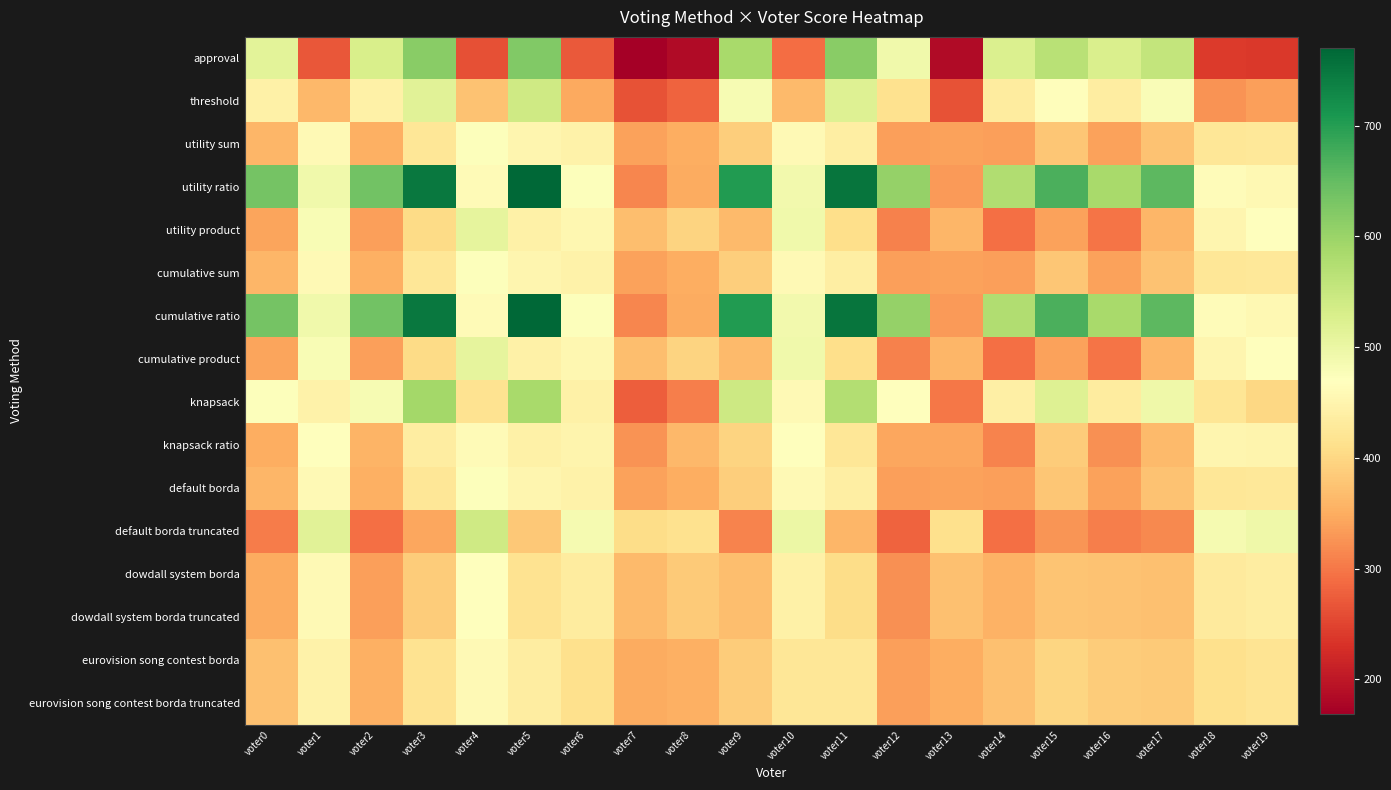

What is the total value across all series at voter14?

6198